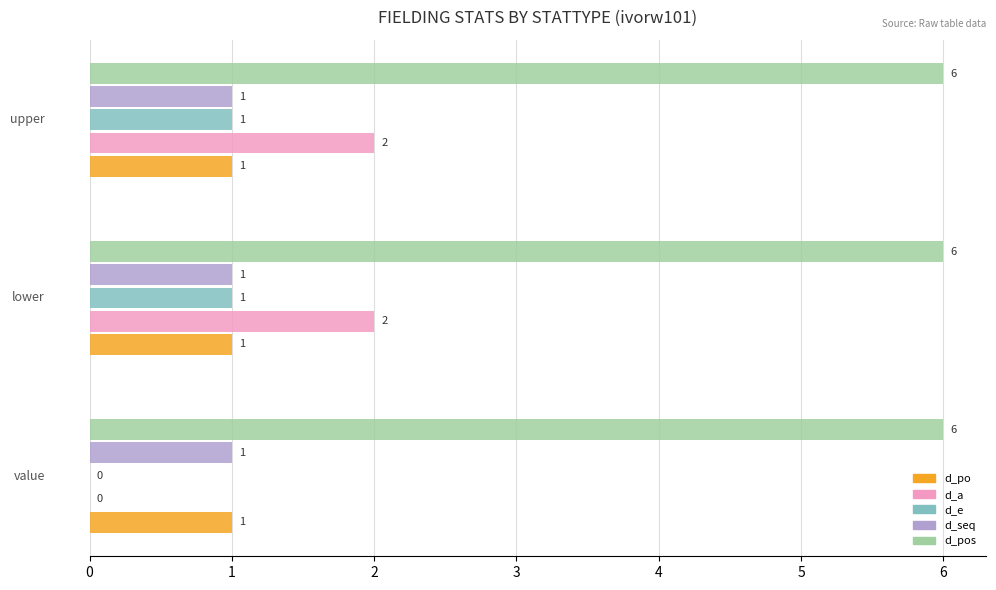

What is the sum of all d_a values?

4